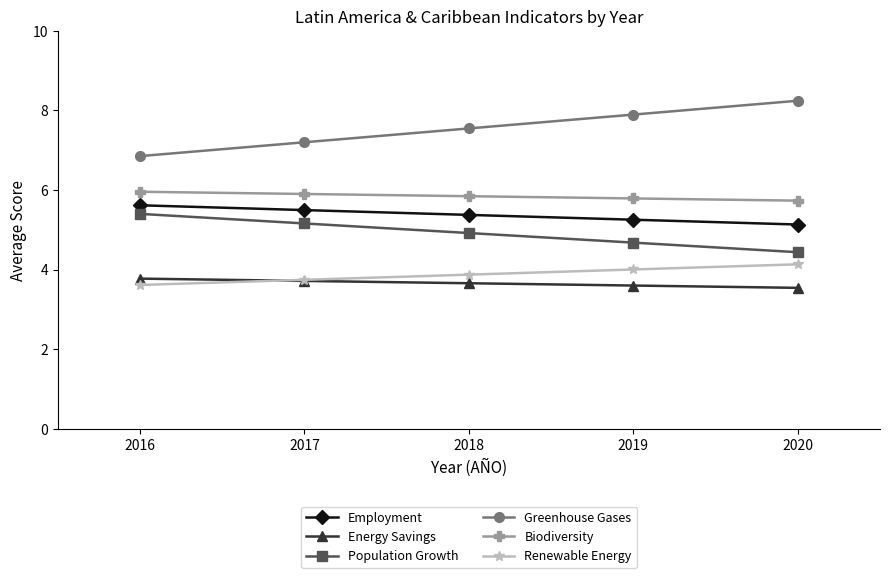

The Greenhouse Gases series shows 2.0 at 2016. True or false?

False